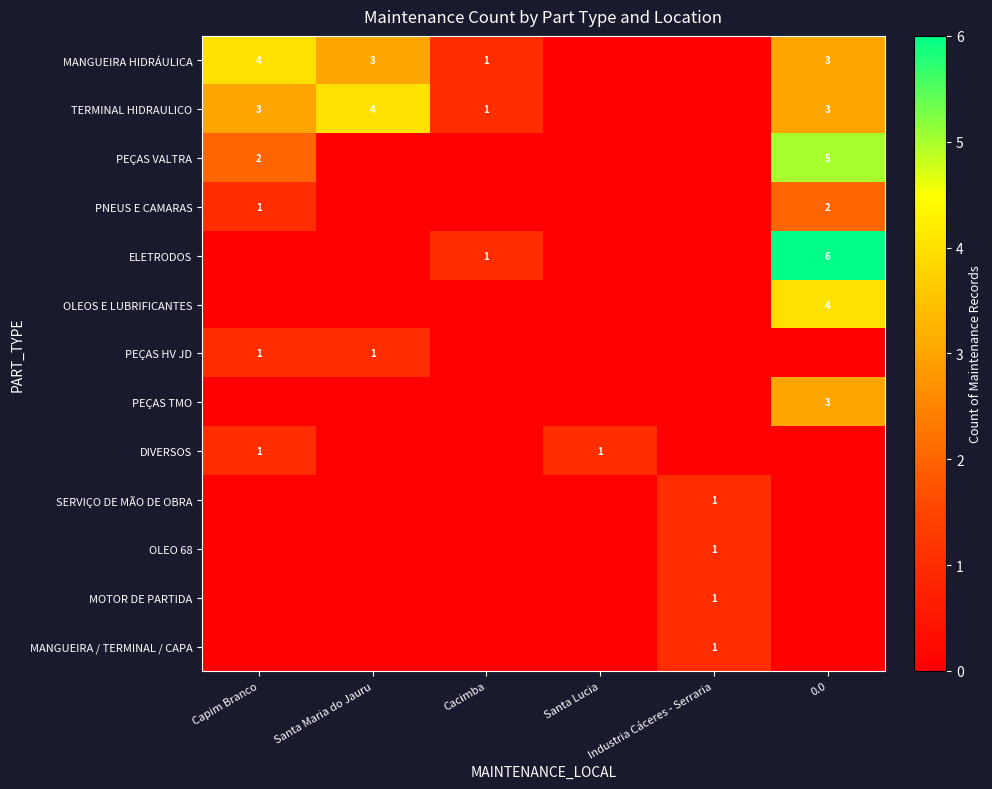

Rank the series by their maximum value, from lowest to highest.

PEÇAS HV JD, DIVERSOS, SERVIÇO DE MÃO DE OBRA, OLEO 68, MOTOR DE PARTIDA, MANGUEIRA / TERMINAL / CAPA, PNEUS E CAMARAS, PEÇAS TMO, MANGUEIRA HIDRÁULICA, TERMINAL HIDRAULICO, OLEOS E LUBRIFICANTES, PEÇAS VALTRA, ELETRODOS